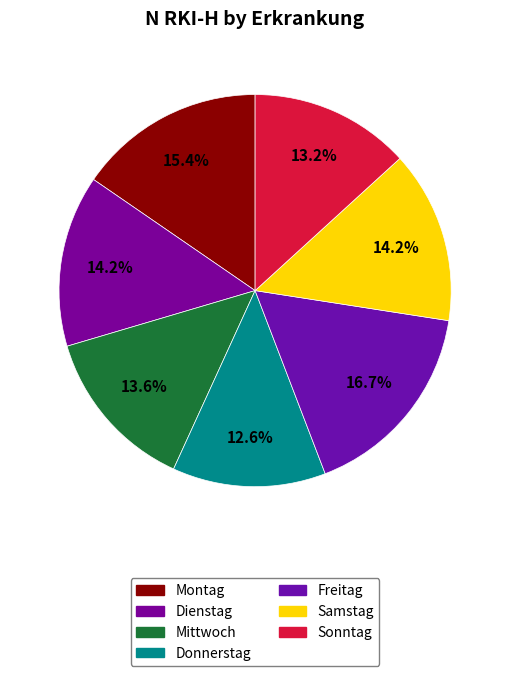

Is Donnerstag the majority of the pie?

No